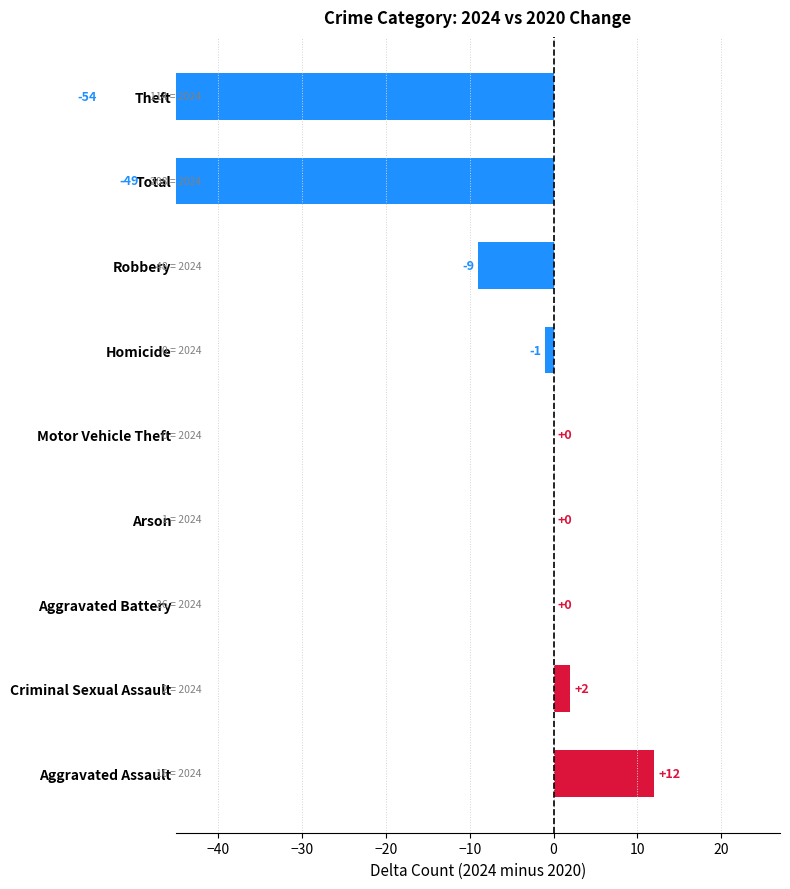

Reading right to left, transcribe all the data shown in this chart.

-54	-49	-9	-1	0	0	0	2	12